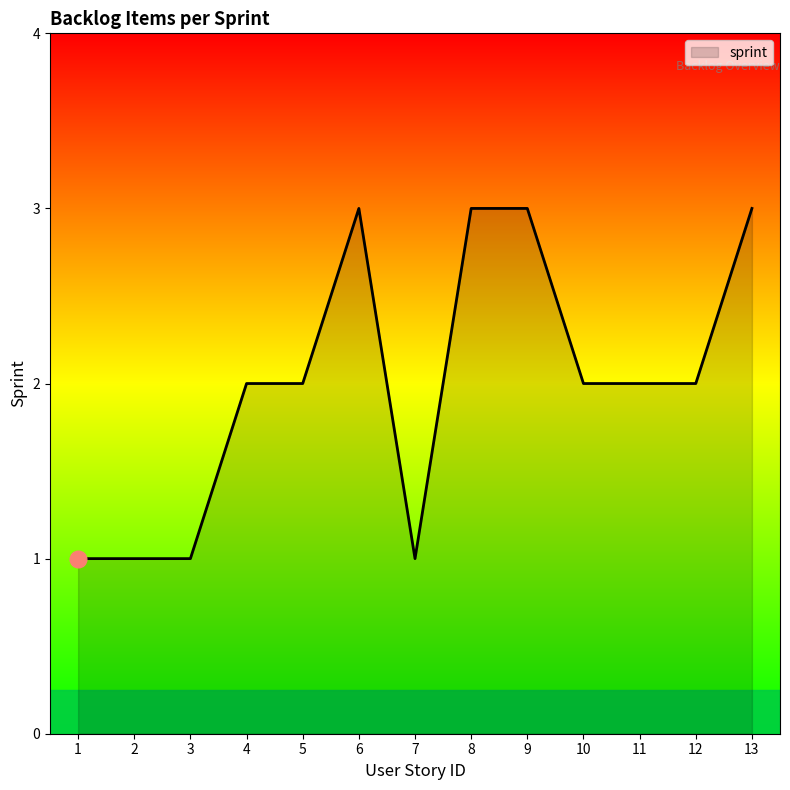

What is the change in value from 3 to 13?

+2